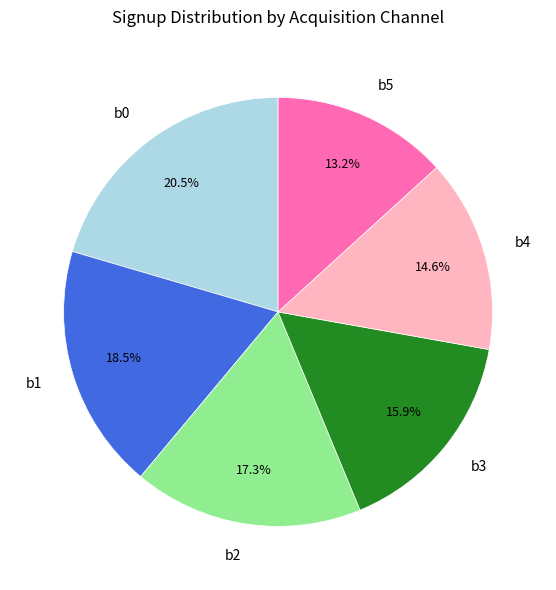

Is b3 the majority of the pie?

No